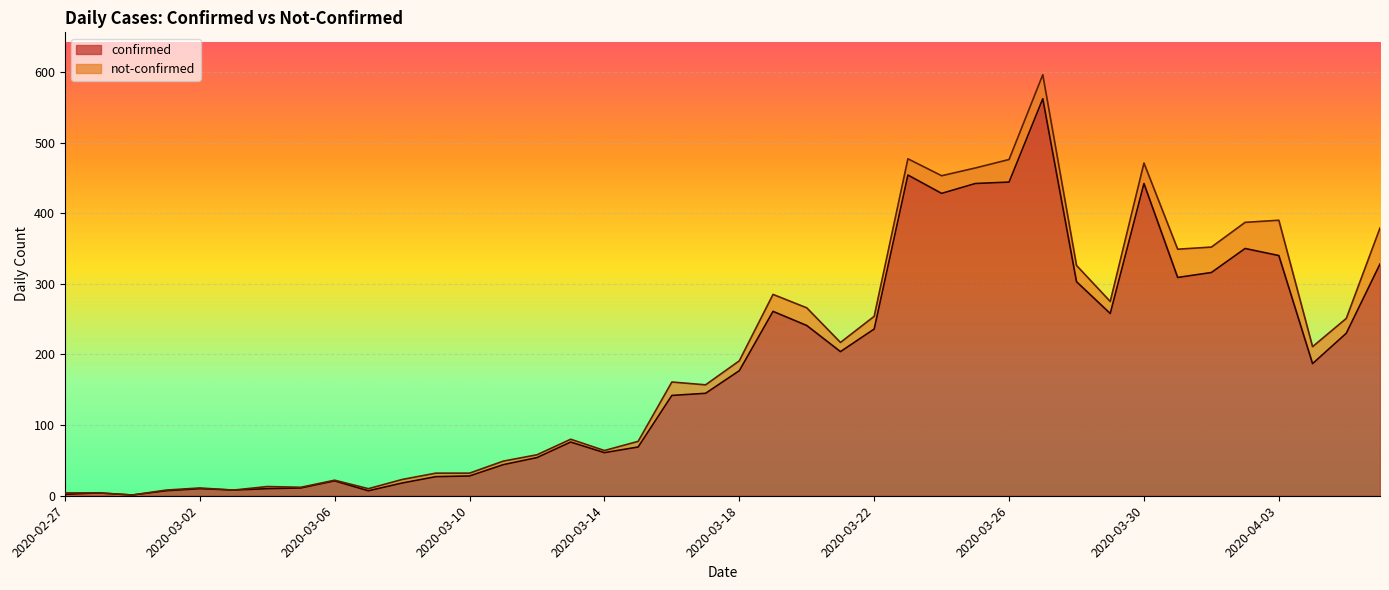

How many interior local peaks (higher than both neighbors) does the data have?

9